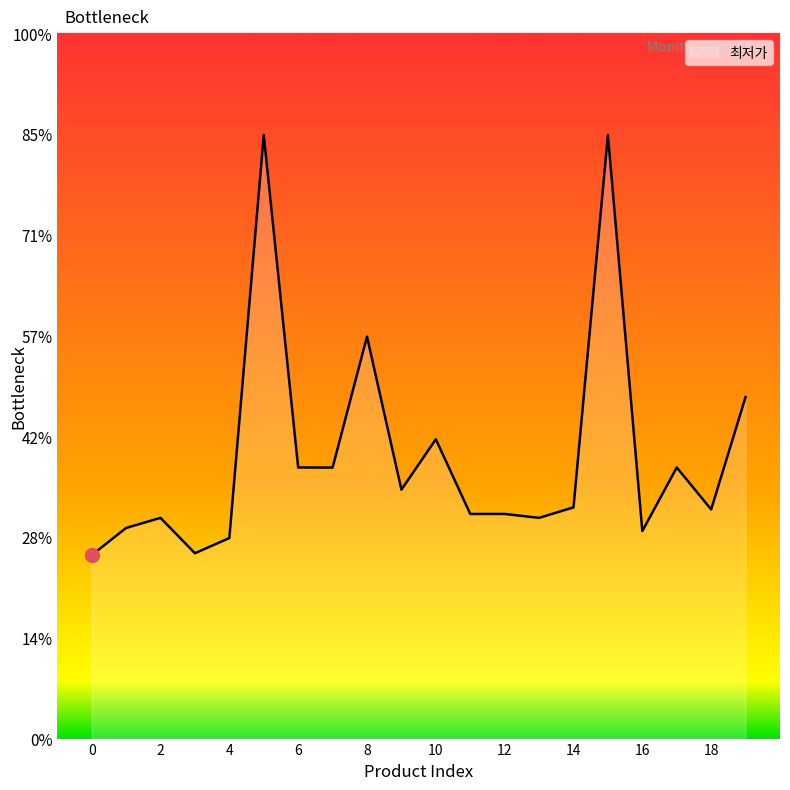

Does the chart have visible grid lines?

No